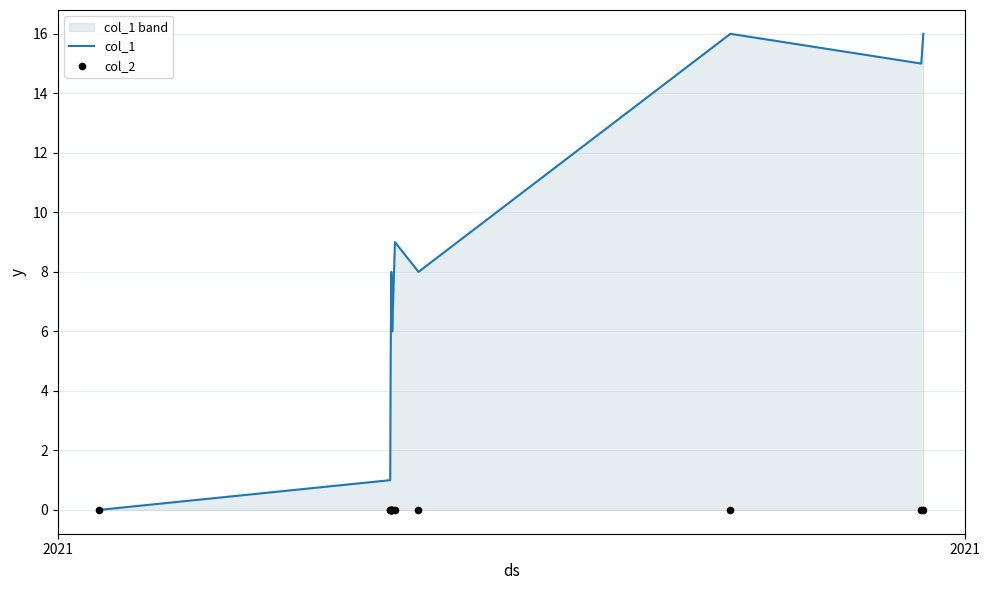

Which series contains the lowest Y value?

col_1